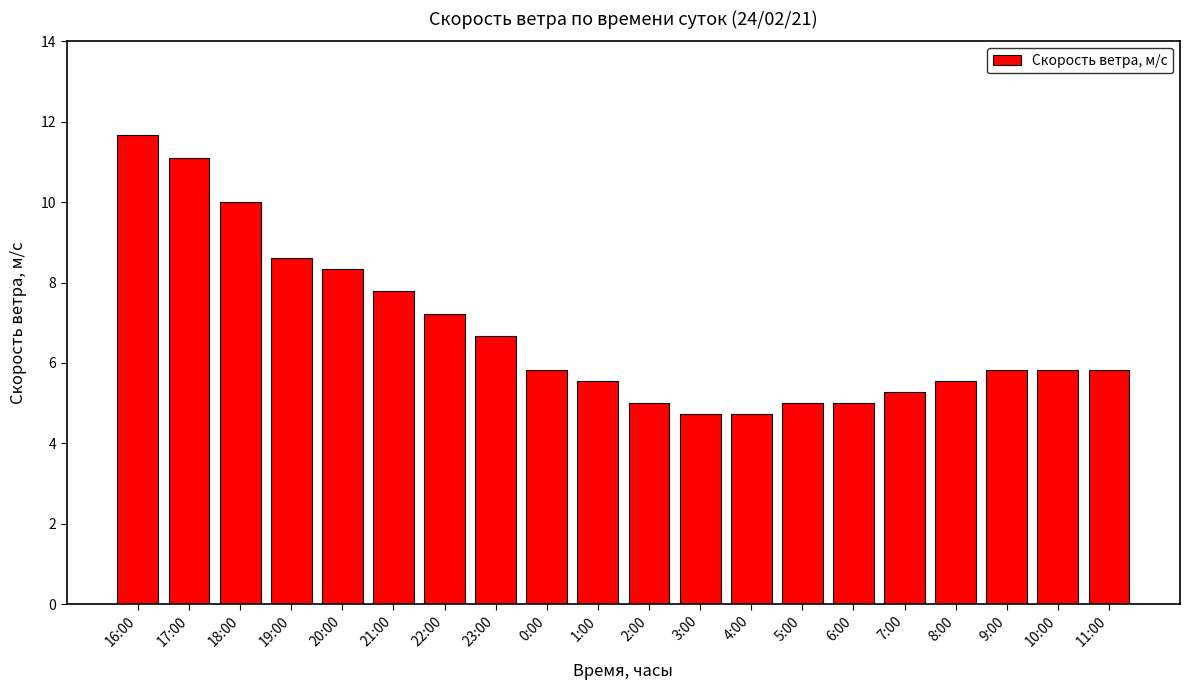

What is the difference between the values at 8:00 and 6:00?

0.6